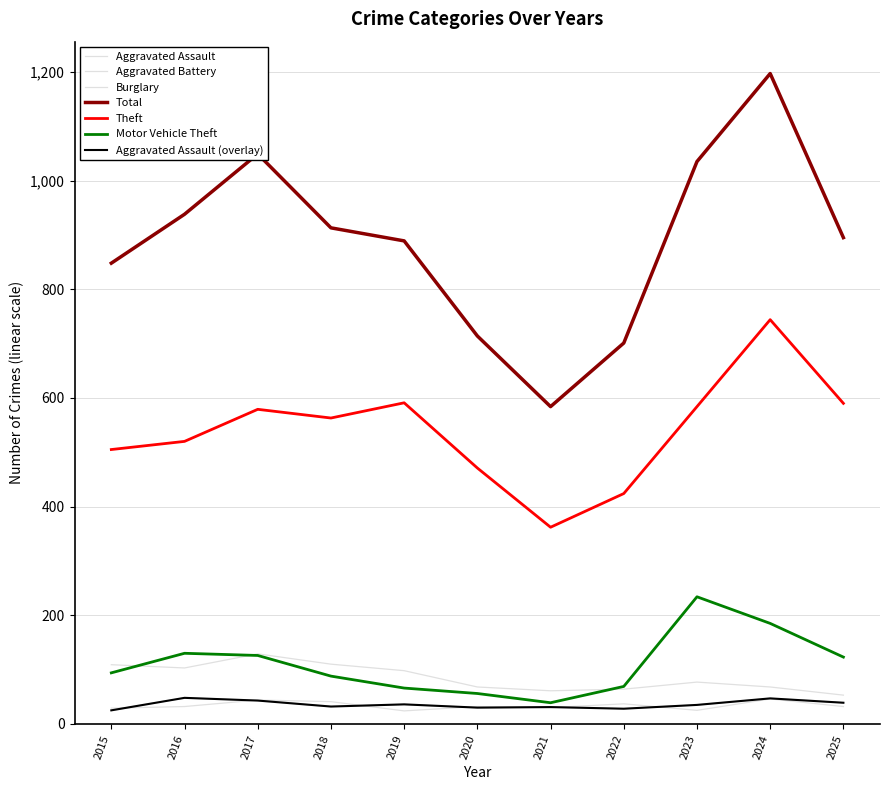

Is this an area chart (filled region under the line)?

No